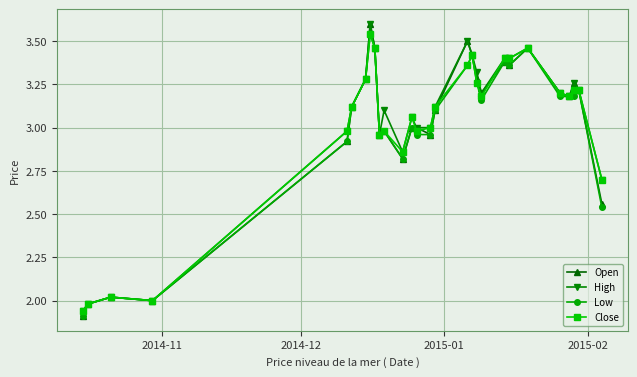

Which series has the largest range (max minus min)?

Open